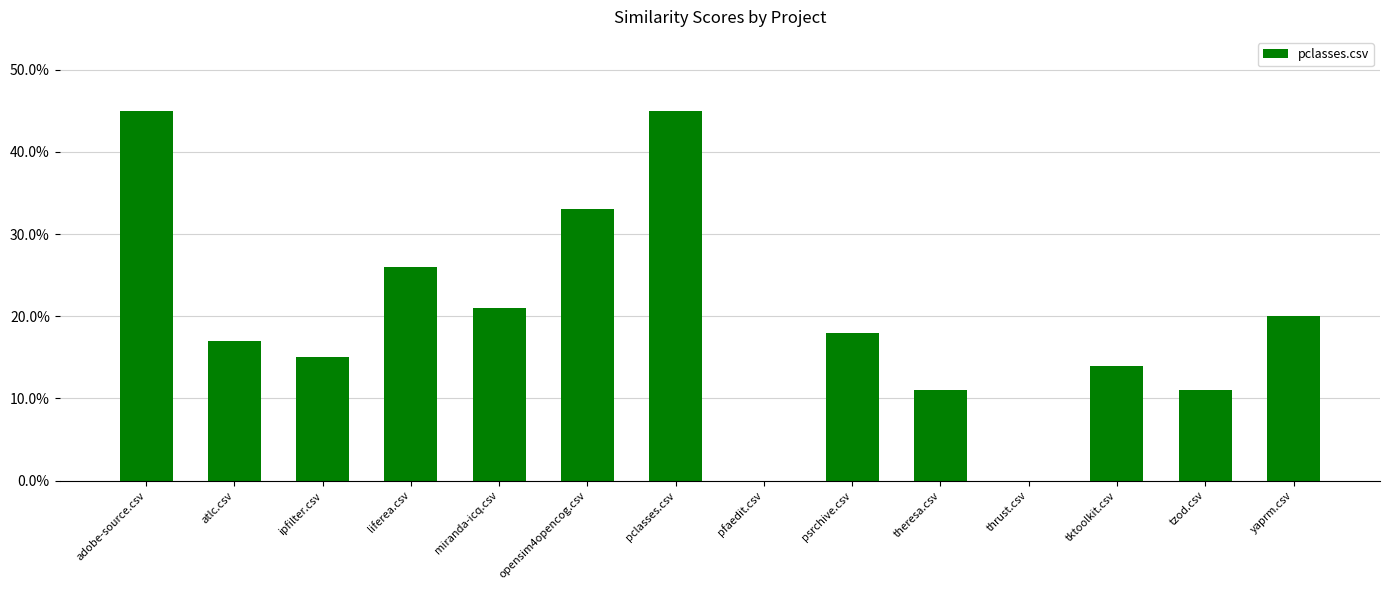

Rank the categories by value from lowest to highest.

pfaedit.csv, thrust.csv, theresa.csv, tzod.csv, tktoolkit.csv, ipfilter.csv, atlc.csv, psrchive.csv, yaprm.csv, miranda-icq.csv, liferea.csv, opensim4opencog.csv, adobe-source.csv, pclasses.csv